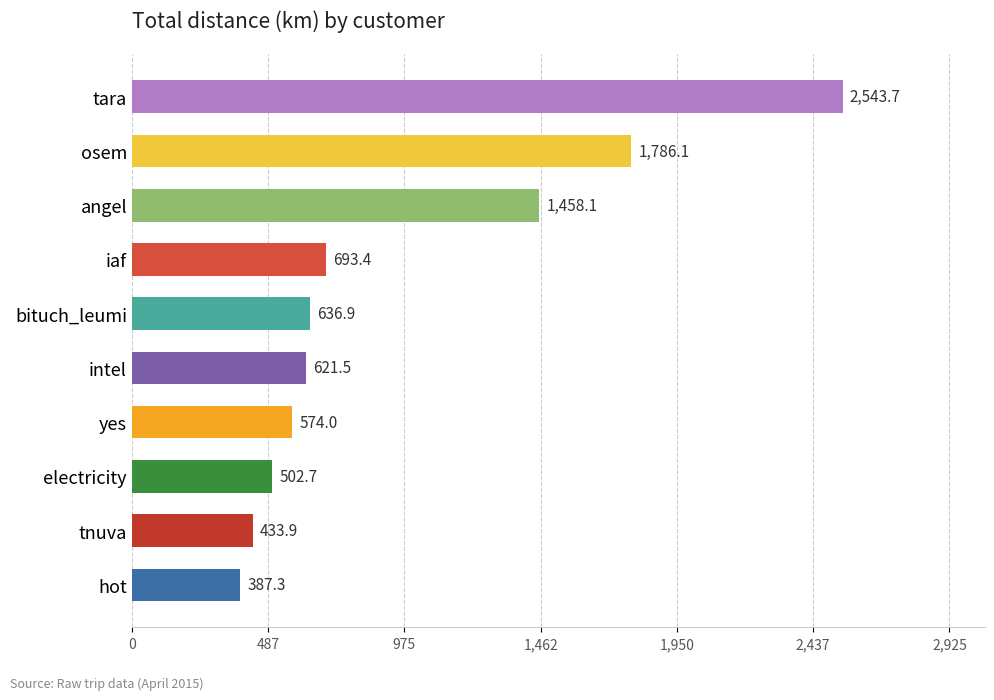

Approximately how many times larger is the value at yes compared to electricity?

1.1